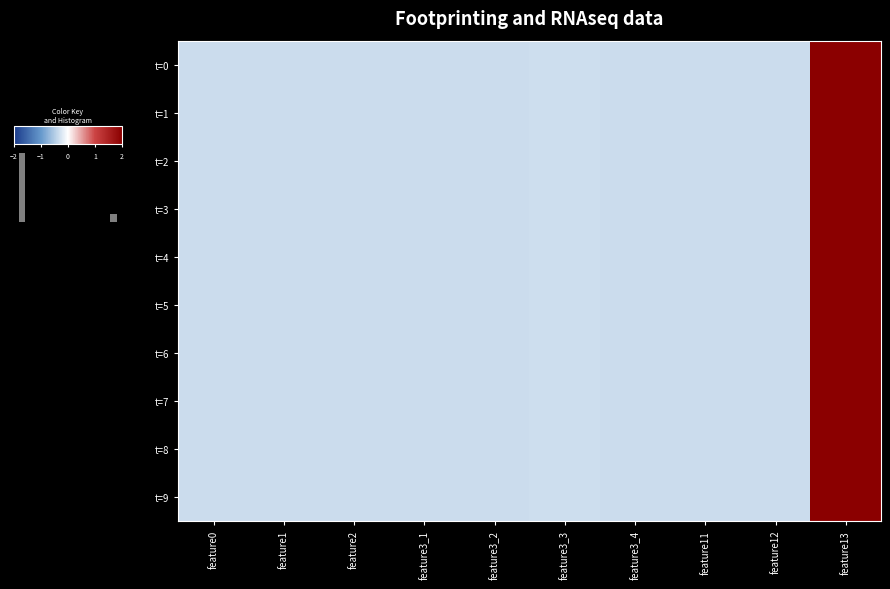

Reading left to right, extract all data points from this chart.

t=0: feature0=-0.3	feature1=-0.3	feature2=-0.3	feature3_1=-0.3	feature3_2=-0.3	feature3_3=-0.3	feature3_4=-0.3	feature11=-0.3	feature12=-0.3	feature13=3.0
t=1: feature0=-0.3	feature1=-0.3	feature2=-0.3	feature3_1=-0.3	feature3_2=-0.3	feature3_3=-0.3	feature3_4=-0.3	feature11=-0.3	feature12=-0.3	feature13=3.0
t=2: feature0=-0.3	feature1=-0.3	feature2=-0.3	feature3_1=-0.3	feature3_2=-0.3	feature3_3=-0.3	feature3_4=-0.3	feature11=-0.3	feature12=-0.3	feature13=3.0
t=3: feature0=-0.3	feature1=-0.3	feature2=-0.3	feature3_1=-0.3	feature3_2=-0.3	feature3_3=-0.3	feature3_4=-0.3	feature11=-0.3	feature12=-0.3	feature13=3.0
t=4: feature0=-0.3	feature1=-0.3	feature2=-0.3	feature3_1=-0.3	feature3_2=-0.3	feature3_3=-0.3	feature3_4=-0.3	feature11=-0.3	feature12=-0.3	feature13=3.0
t=5: feature0=-0.3	feature1=-0.3	feature2=-0.3	feature3_1=-0.3	feature3_2=-0.3	feature3_3=-0.3	feature3_4=-0.3	feature11=-0.3	feature12=-0.3	feature13=3.0
t=6: feature0=-0.3	feature1=-0.3	feature2=-0.3	feature3_1=-0.3	feature3_2=-0.3	feature3_3=-0.3	feature3_4=-0.3	feature11=-0.3	feature12=-0.3	feature13=3.0
t=7: feature0=-0.3	feature1=-0.3	feature2=-0.3	feature3_1=-0.3	feature3_2=-0.3	feature3_3=-0.3	feature3_4=-0.3	feature11=-0.3	feature12=-0.3	feature13=3.0
t=8: feature0=-0.3	feature1=-0.3	feature2=-0.3	feature3_1=-0.3	feature3_2=-0.3	feature3_3=-0.3	feature3_4=-0.3	feature11=-0.3	feature12=-0.3	feature13=3.0
t=9: feature0=-0.3	feature1=-0.3	feature2=-0.3	feature3_1=-0.3	feature3_2=-0.3	feature3_3=-0.3	feature3_4=-0.3	feature11=-0.3	feature12=-0.3	feature13=3.0